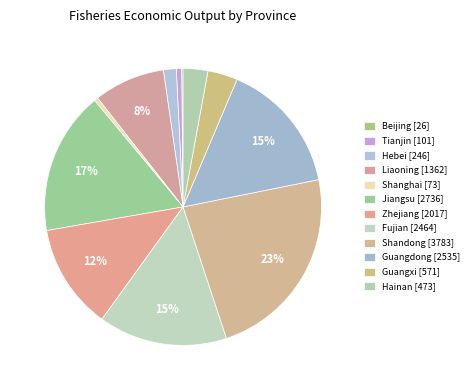

What percentage do Guangdong and Tianjin together represent?

16.1%